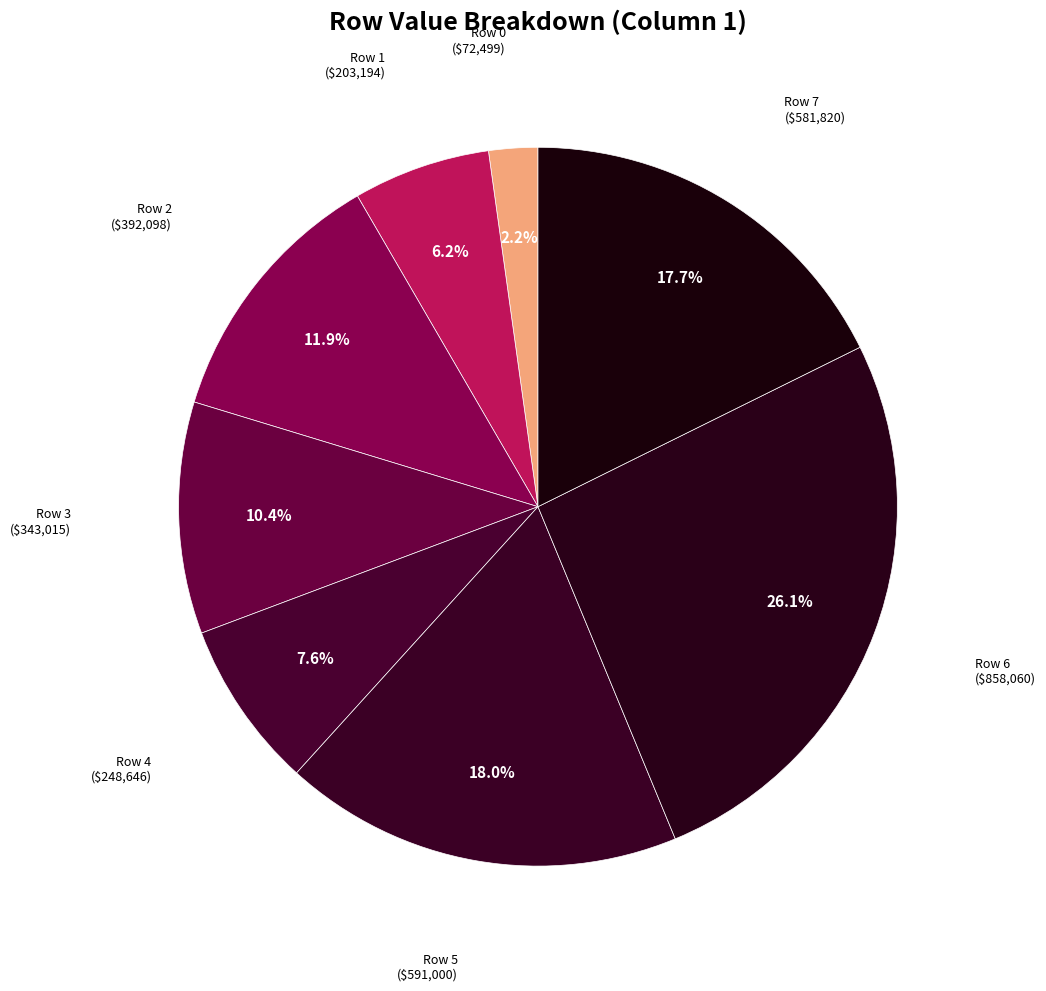

What portion of the pie excludes Row 1?

93.8%